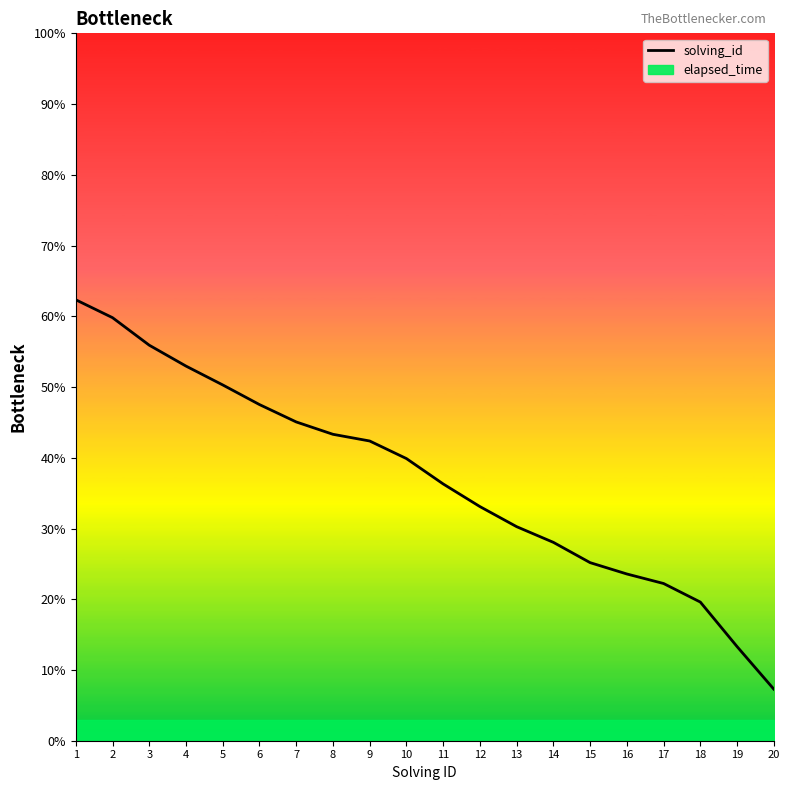

What is the change in value from 8 to 11?

-0.1